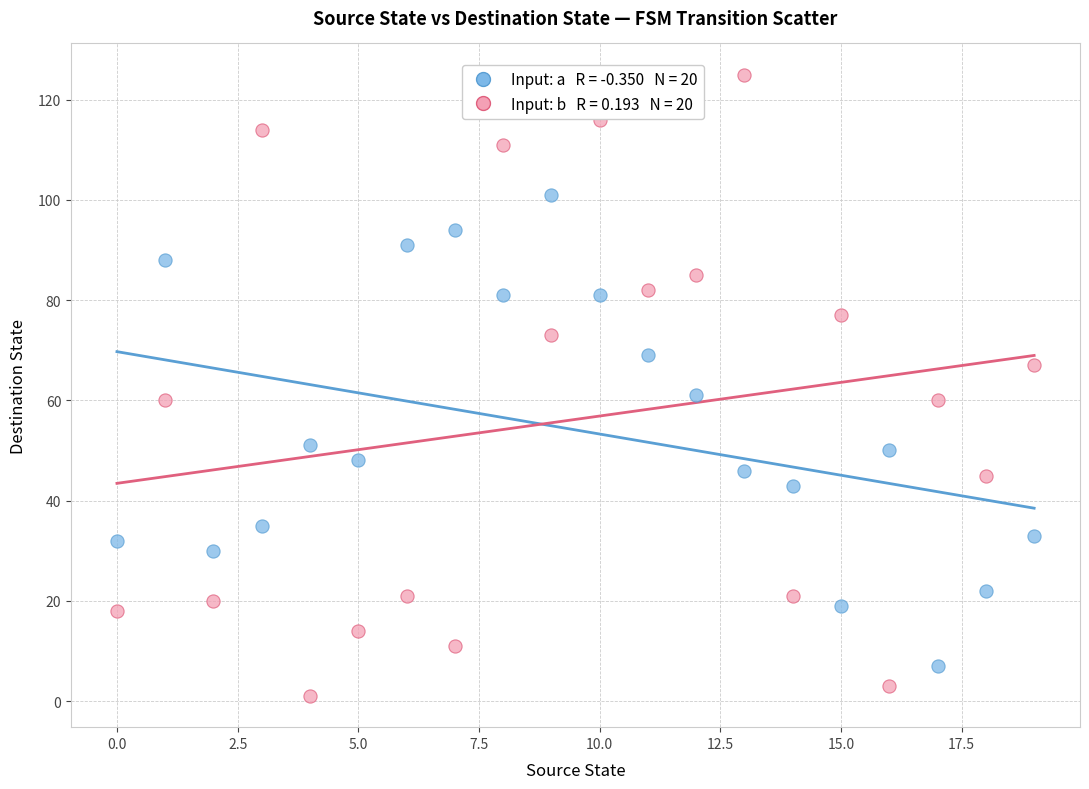

Across all data points, what is the range of Y values (max minus min)?

124